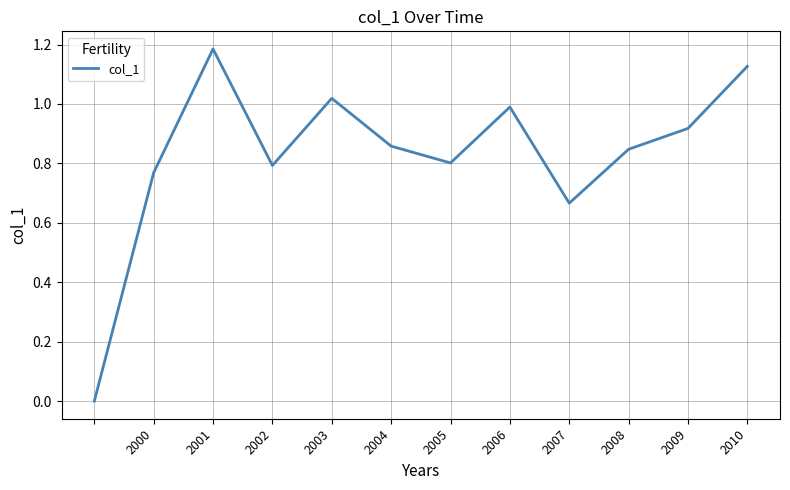

Which has a higher value, 2001 or 2000?

2001